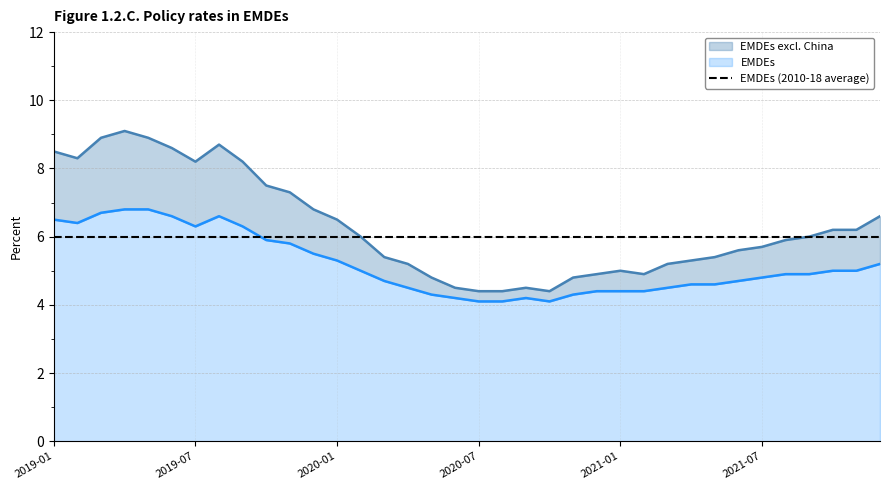

What is the label of the 26th point from the right?

2019-11